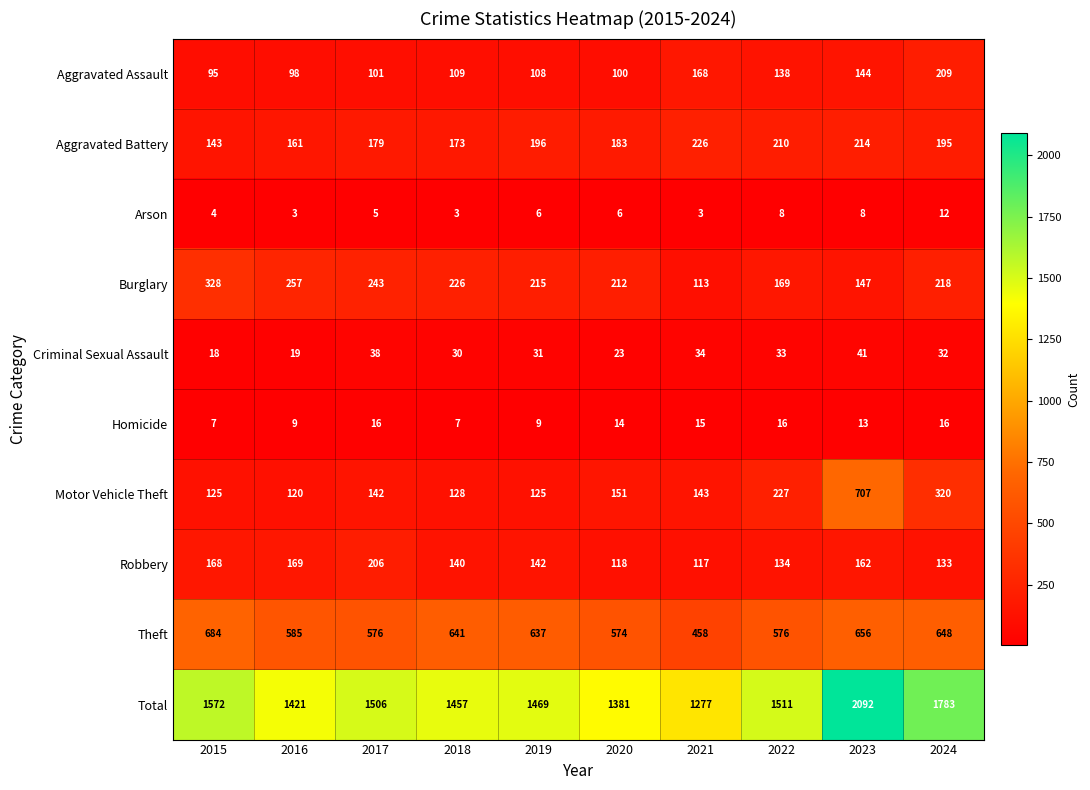

The value of Motor Vehicle Theft at 2018 is 46. True or false?

False